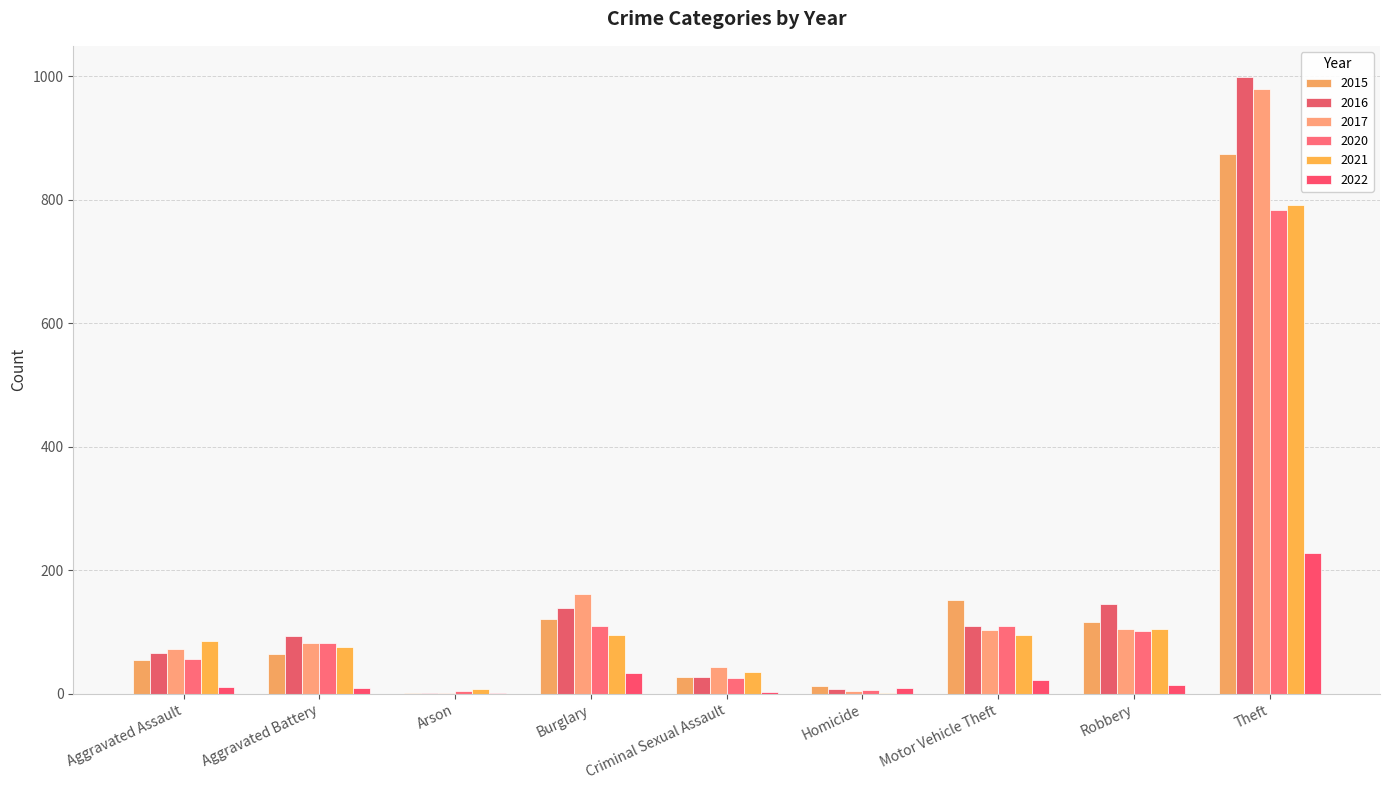

Reading left to right, transcribe all the data shown in this chart.

2015: Aggravated Assault=54	Aggravated Battery=64	Arson=2	Burglary=121	Criminal Sexual Assault=28	Homicide=13	Motor Vehicle Theft=152	Robbery=117	Theft=874
2016: Aggravated Assault=66	Aggravated Battery=93	Arson=2	Burglary=139	Criminal Sexual Assault=28	Homicide=8	Motor Vehicle Theft=110	Robbery=145	Theft=999
2017: Aggravated Assault=72	Aggravated Battery=83	Arson=1	Burglary=162	Criminal Sexual Assault=44	Homicide=5	Motor Vehicle Theft=104	Robbery=105	Theft=979
2020: Aggravated Assault=56	Aggravated Battery=82	Arson=4	Burglary=110	Criminal Sexual Assault=26	Homicide=6	Motor Vehicle Theft=109	Robbery=102	Theft=783
2021: Aggravated Assault=86	Aggravated Battery=75	Arson=8	Burglary=95	Criminal Sexual Assault=36	Homicide=2	Motor Vehicle Theft=96	Robbery=105	Theft=791
2022: Aggravated Assault=11	Aggravated Battery=9	Arson=1	Burglary=33	Criminal Sexual Assault=3	Homicide=9	Motor Vehicle Theft=23	Robbery=14	Theft=228